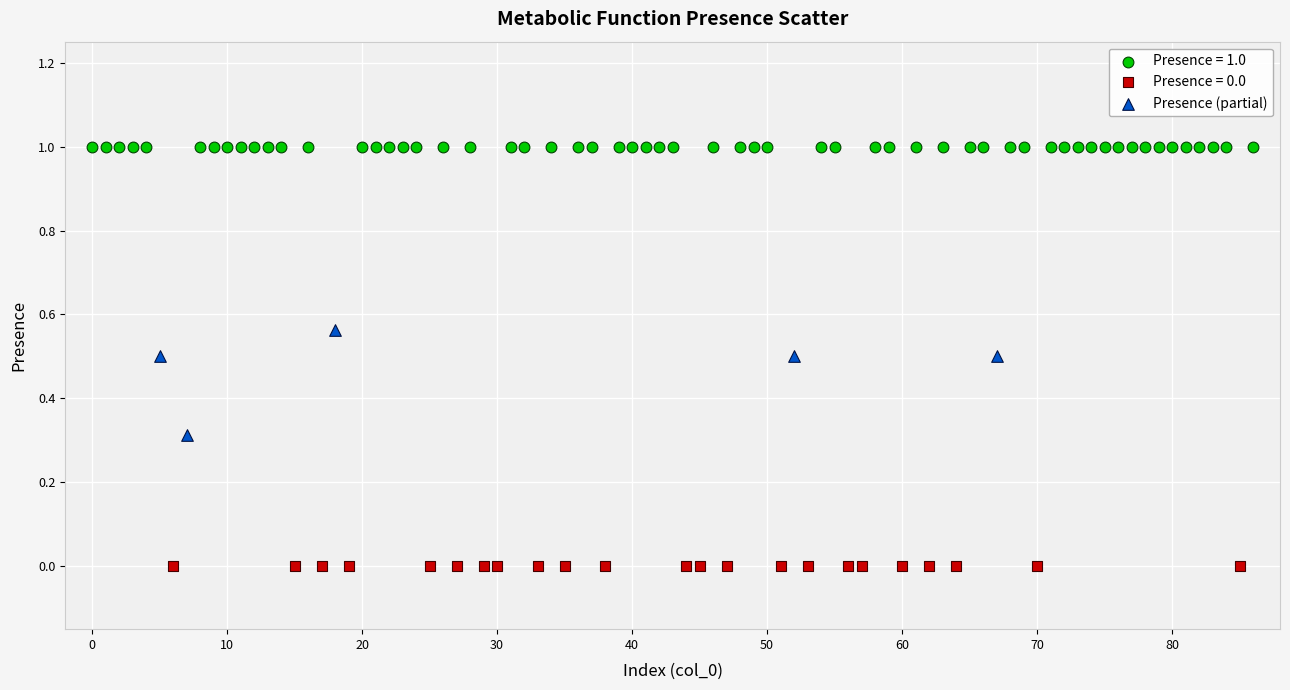

Which series contains the lowest Y value?

Presence = 0.0